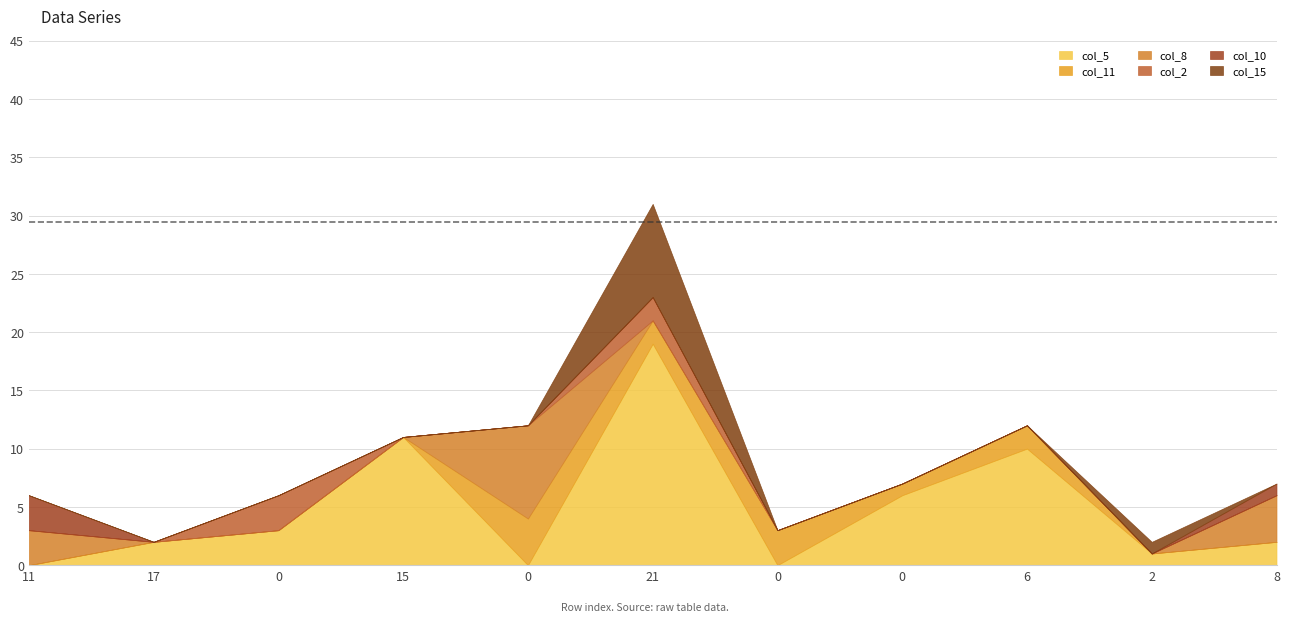

What is the value of the col_5 point at the 9th from the left?

10